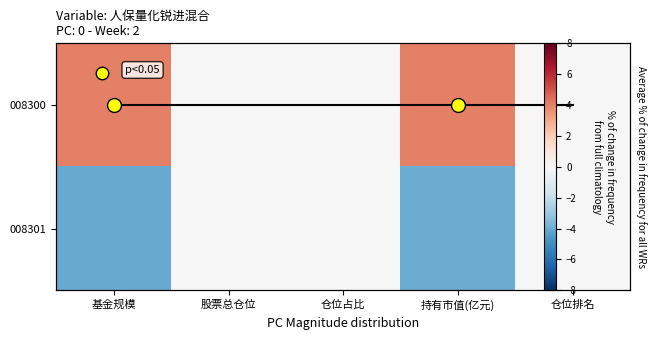

The 008300 series shows -1.3 at 仓位排名. True or false?

False